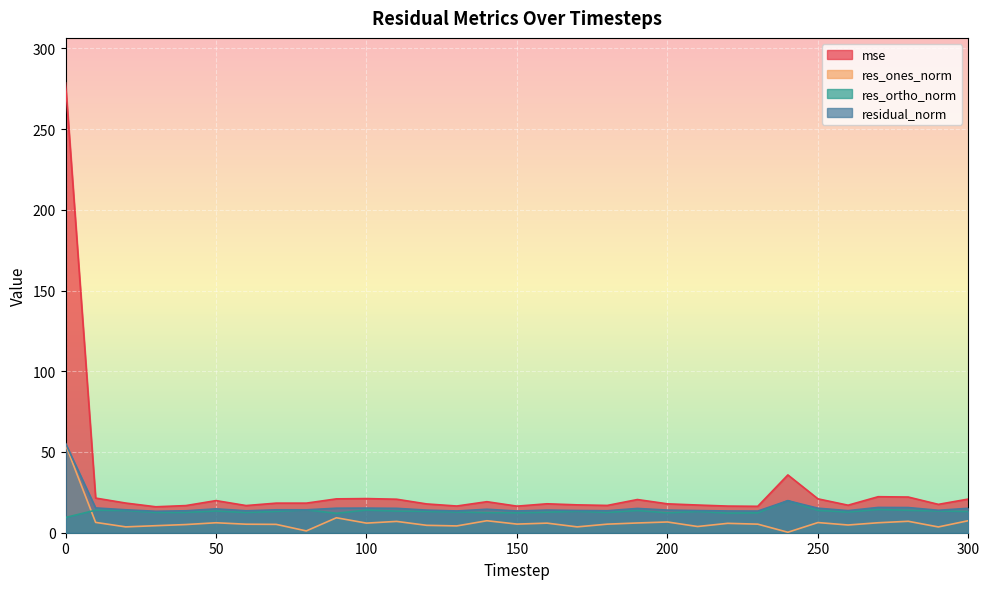

Which has a higher value, 280 or 120?

280